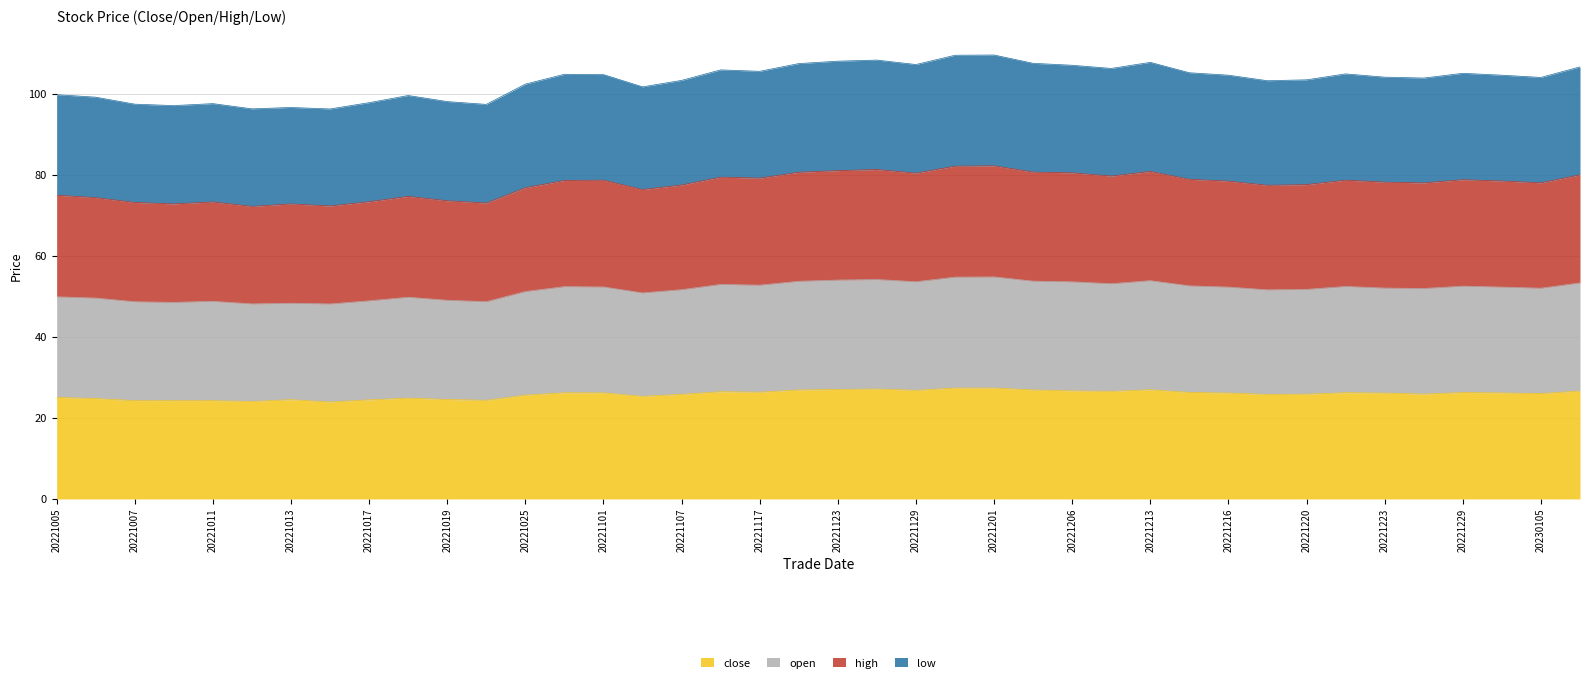

How many values in the open series are below 52?

18